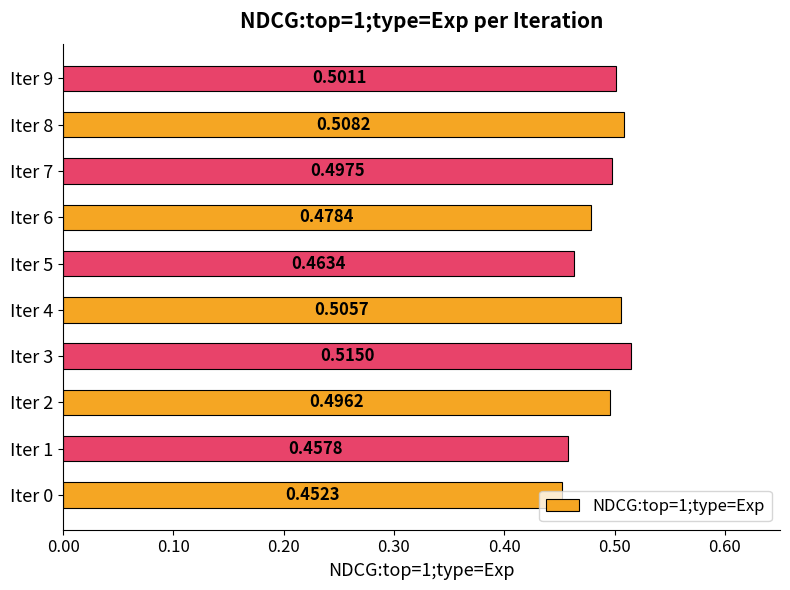

Which has a higher value, Iter 8 or Iter 9?

Iter 8